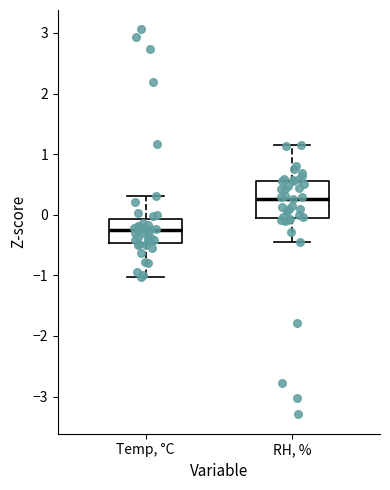

Where does the lower whisker of the box for RH, % end on the y-axis? The values are not printed on the chart, so give them approximately, as read against the axis.

-0.5